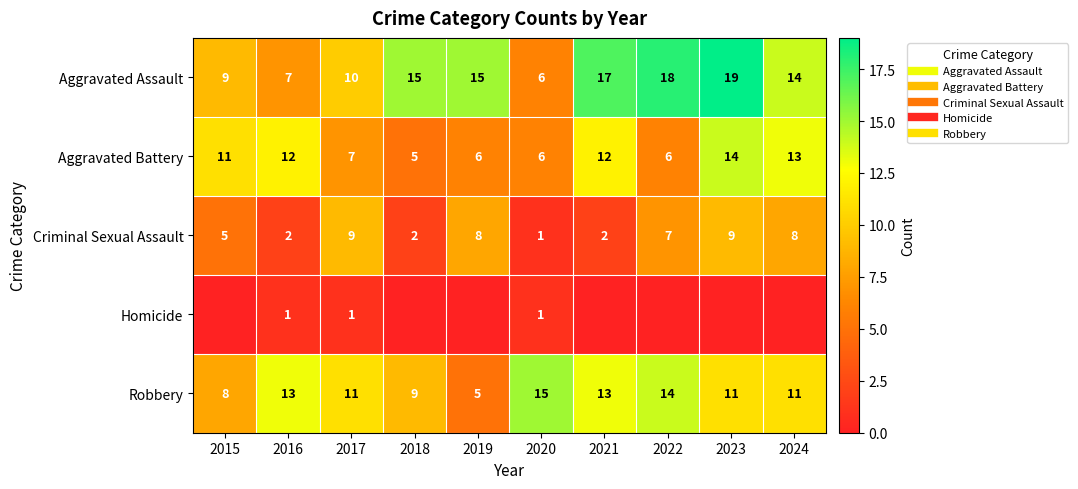

Count the number of categories in the chart.

10